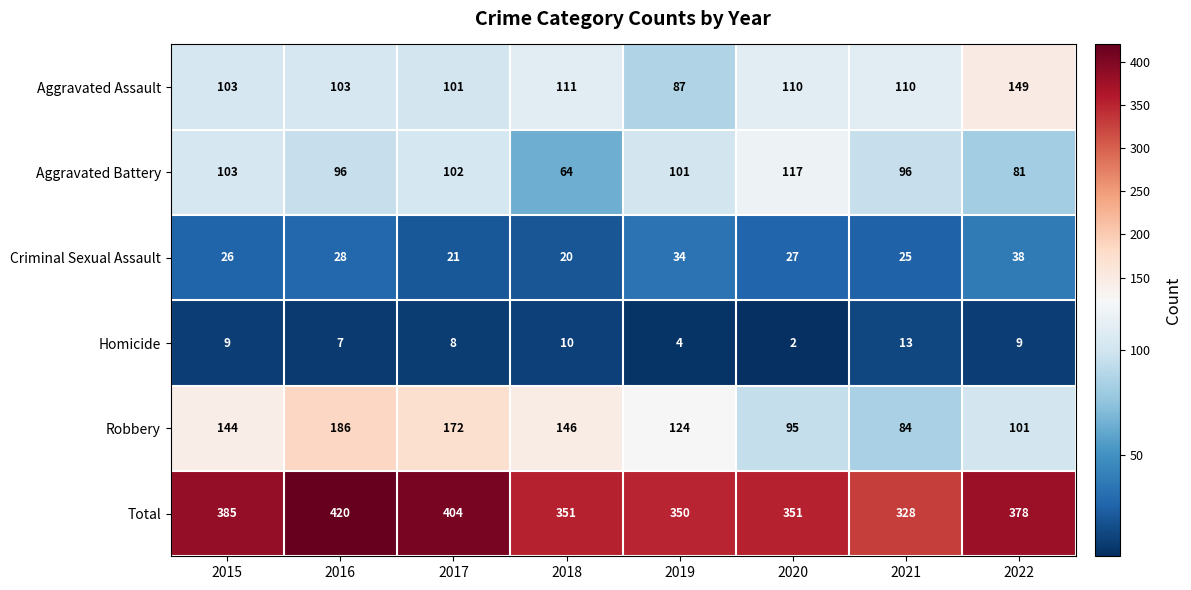

The Homicide series shows 9 at 2015. True or false?

True